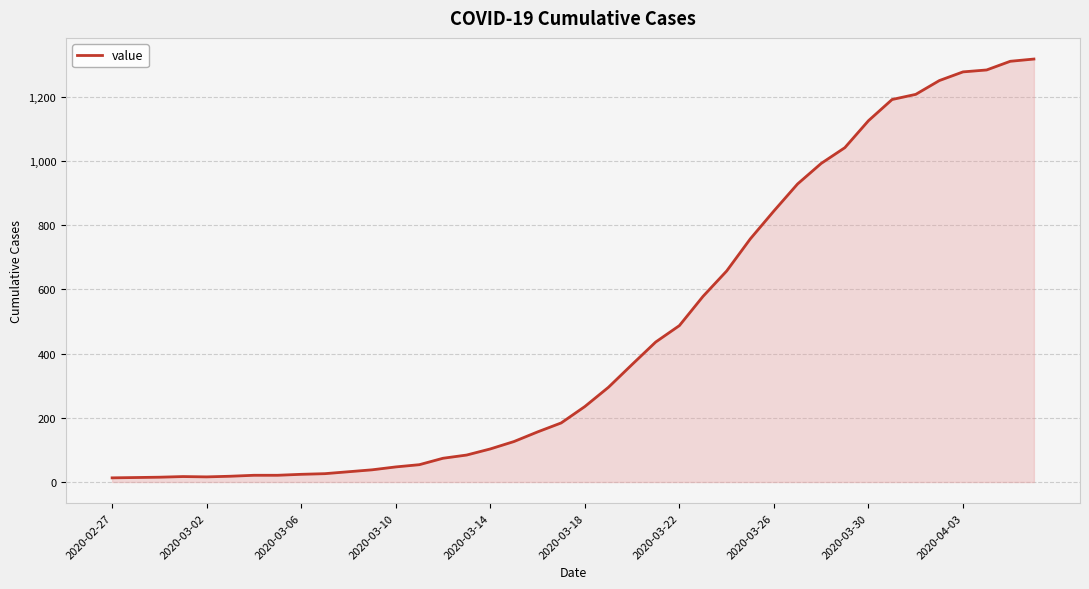

What is the difference between the maximum and minimum values?

1304